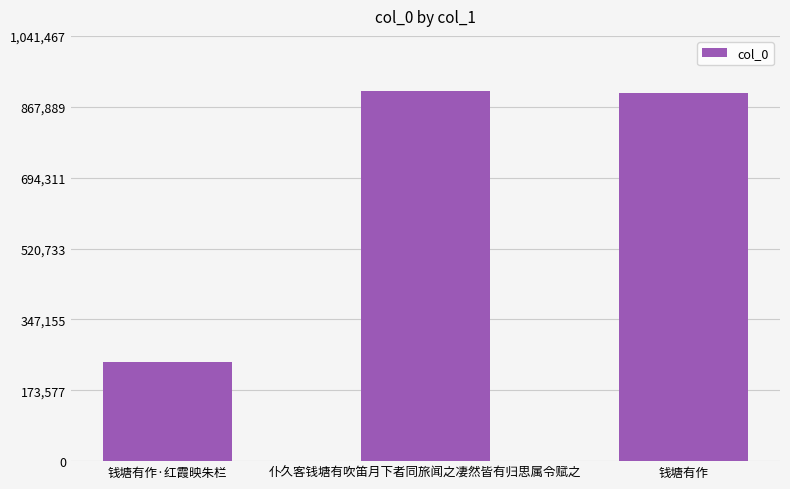

Where does the data first go above 900839?

仆久客钱塘有吹笛月下者同旅闻之凄然皆有归思属令赋之